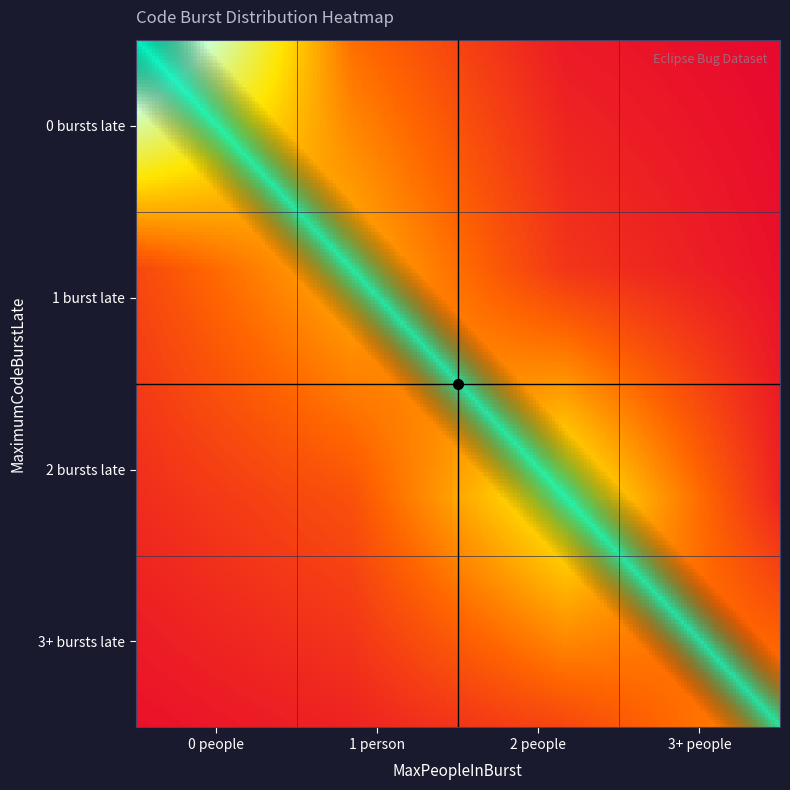

Read the value at 0_0, to the nearest 5.

45